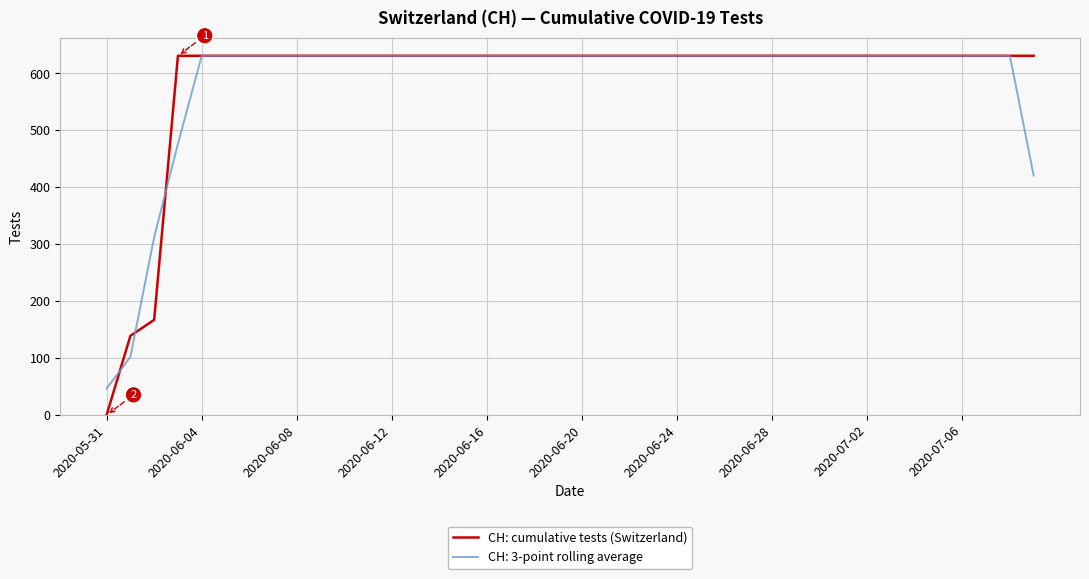

Which series has the widest spread of values?

CH: cumulative tests (Switzerland)